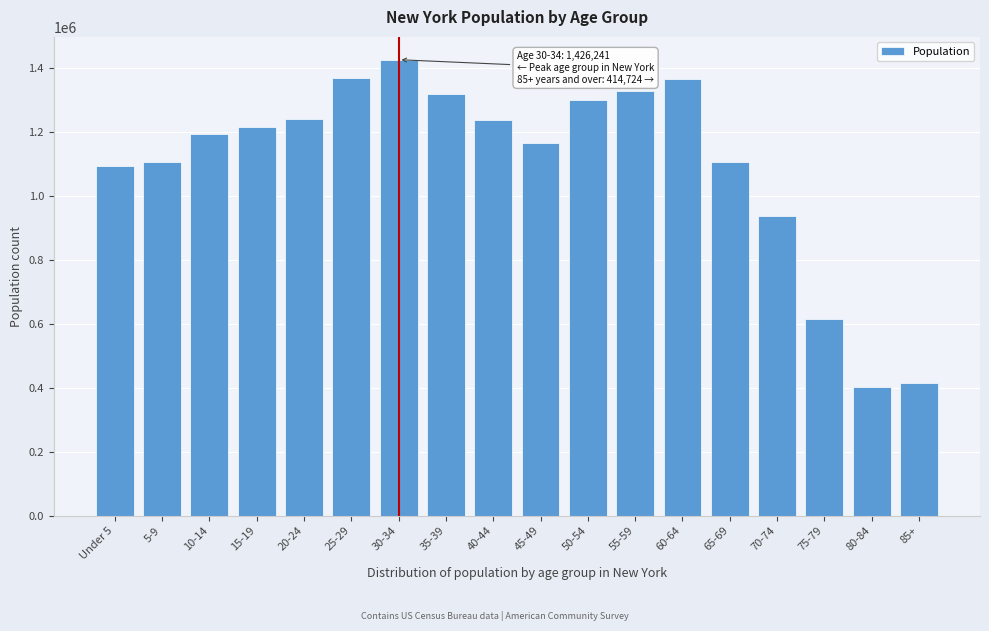

At which label is the value closest to 914619?

70-74